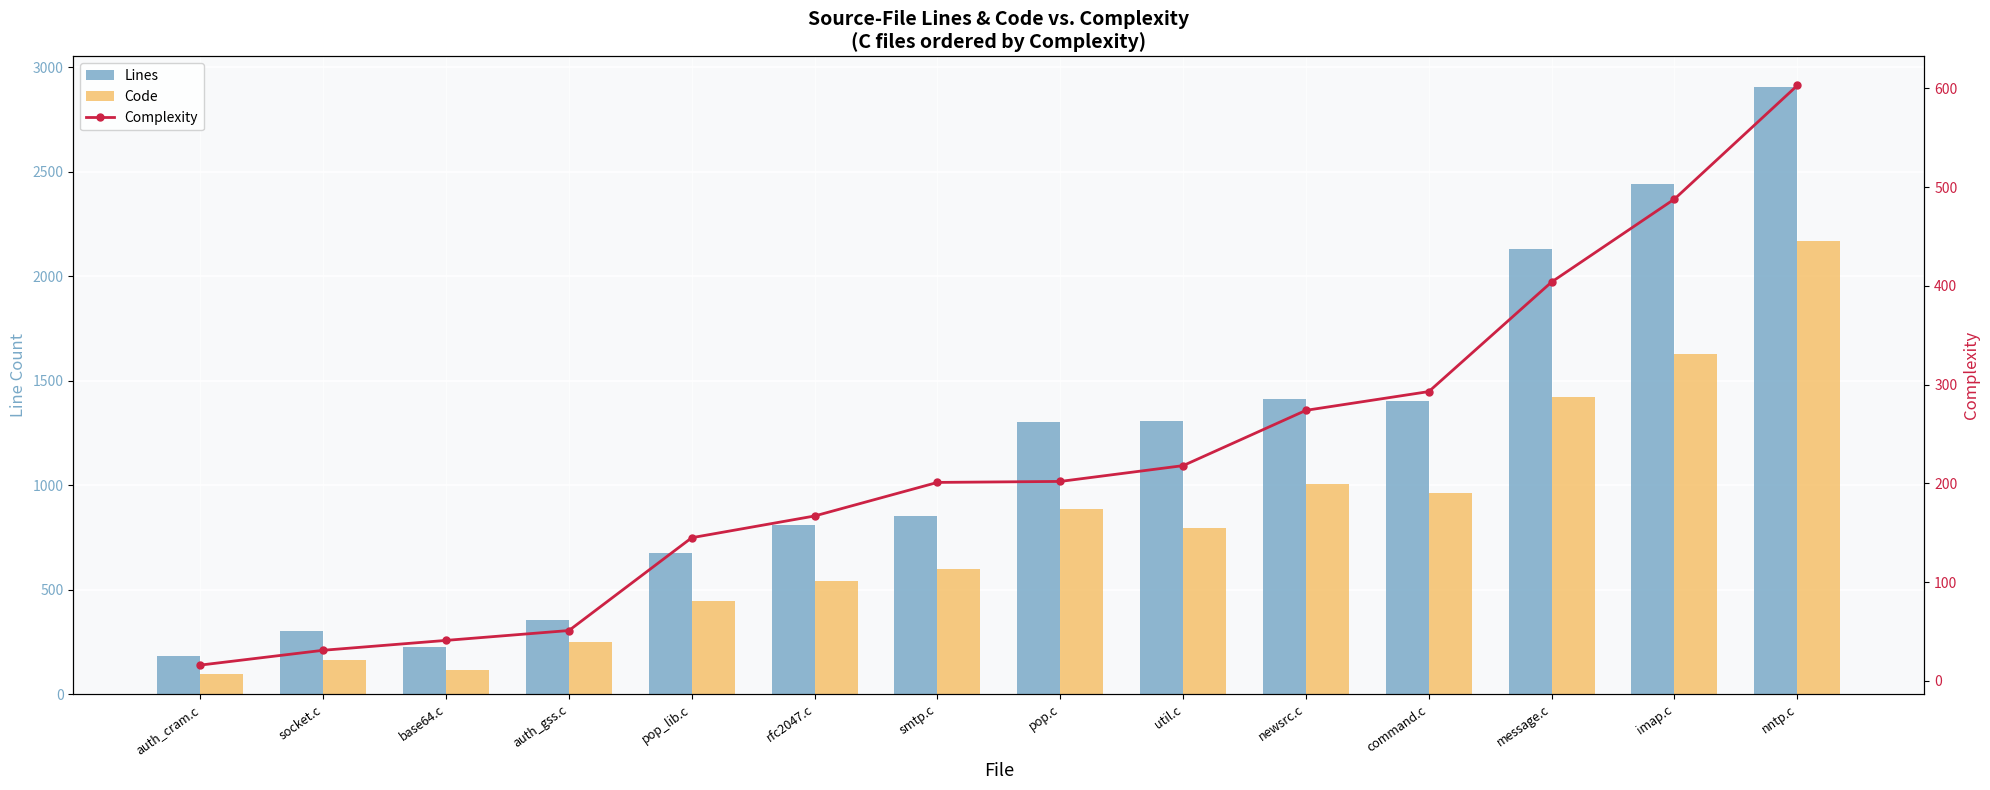

Between command.c and auth_cram.c, which is larger?

command.c